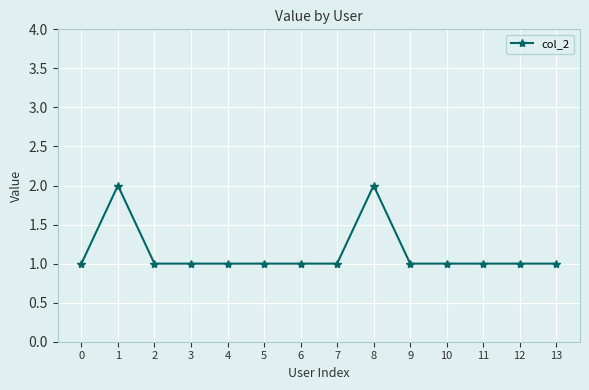

True or false: the data has more than 0 interior local peaks.

True